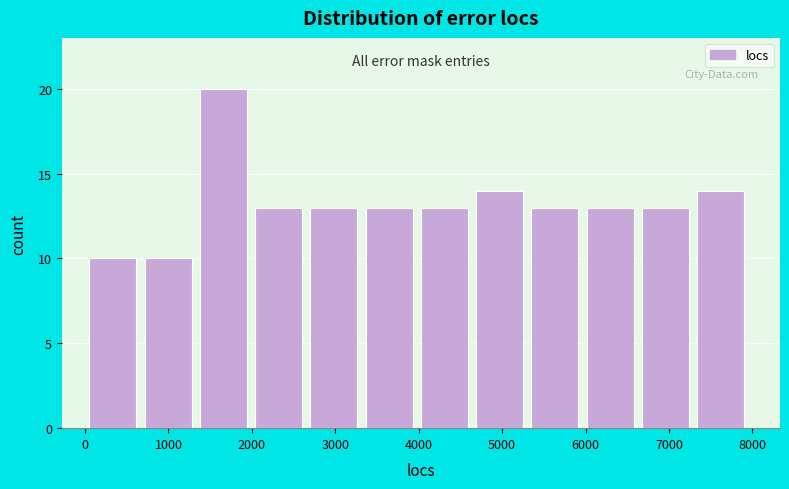

Reading left to right, transcribe this chart: for each bar, give the range it covers on the x-axis and its height. Neither the bar edges nor the heights are printed on the chart, so give them approximately, as read against the axes.

100 to 700: 10
700 to 1400: 10
1400 to 2000: 20
2000 to 2700: 13
2700 to 3400: 13
3400 to 4000: 13
4000 to 4700: 13
4700 to 5400: 14
5400 to 6000: 13
6000 to 6700: 13
6700 to 7300: 13
7300 to 8000: 14